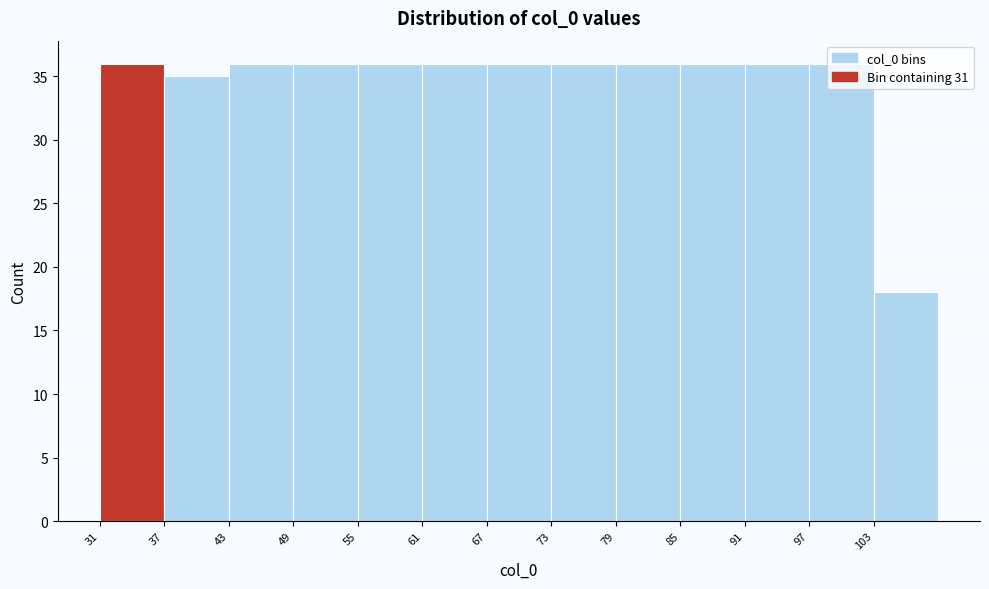

How tall is the bar that spans 31 to 37 on the x-axis? The values are not printed on the chart, so give them approximately, as read against the axis.

36